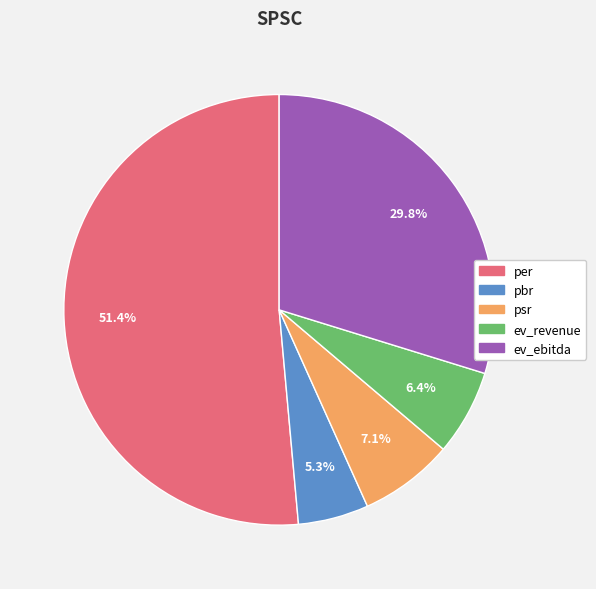

How many slices are in this pie chart?

5